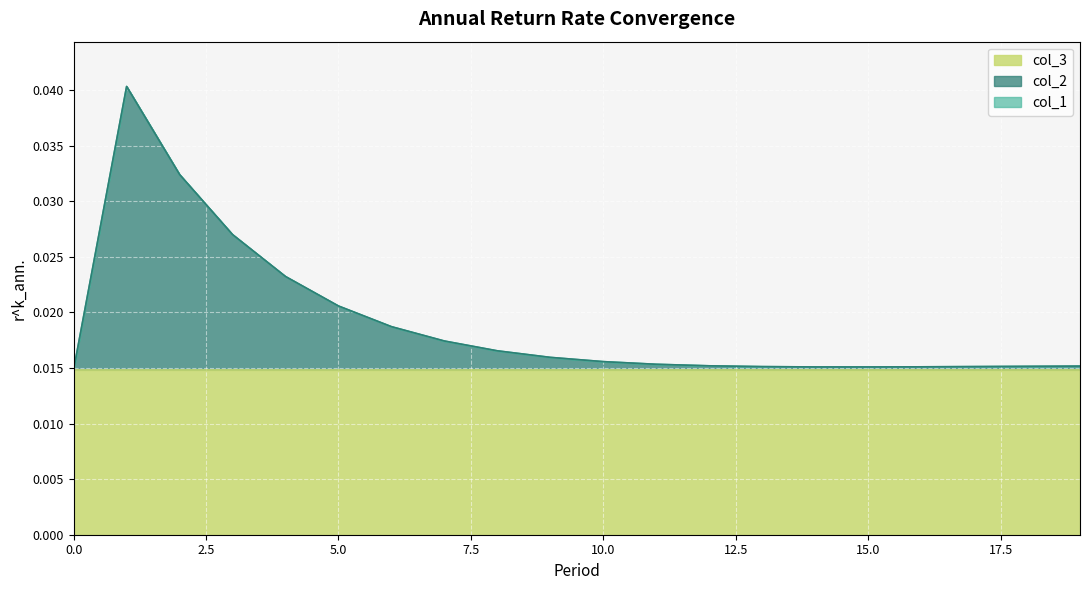

What is the sum of the col_1 values at 1 and 9?

0.1